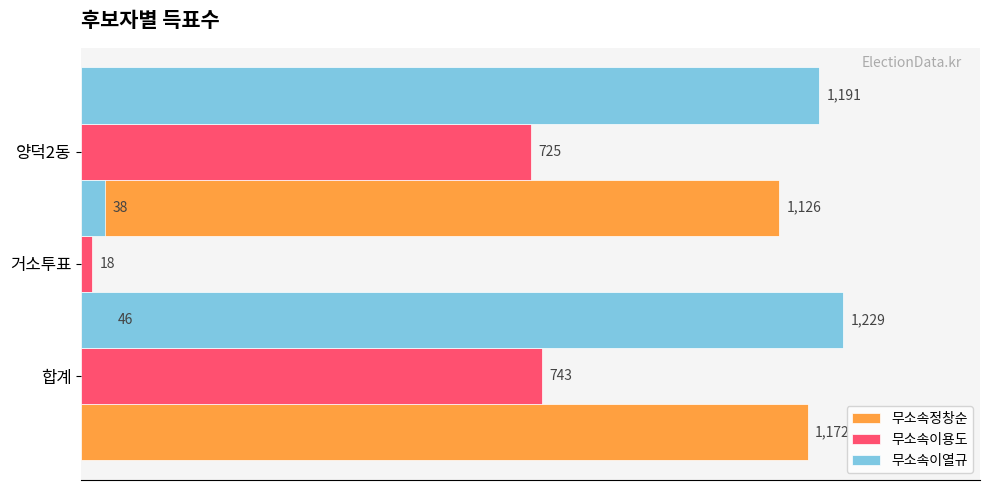

Count the number of data series in this chart.

3